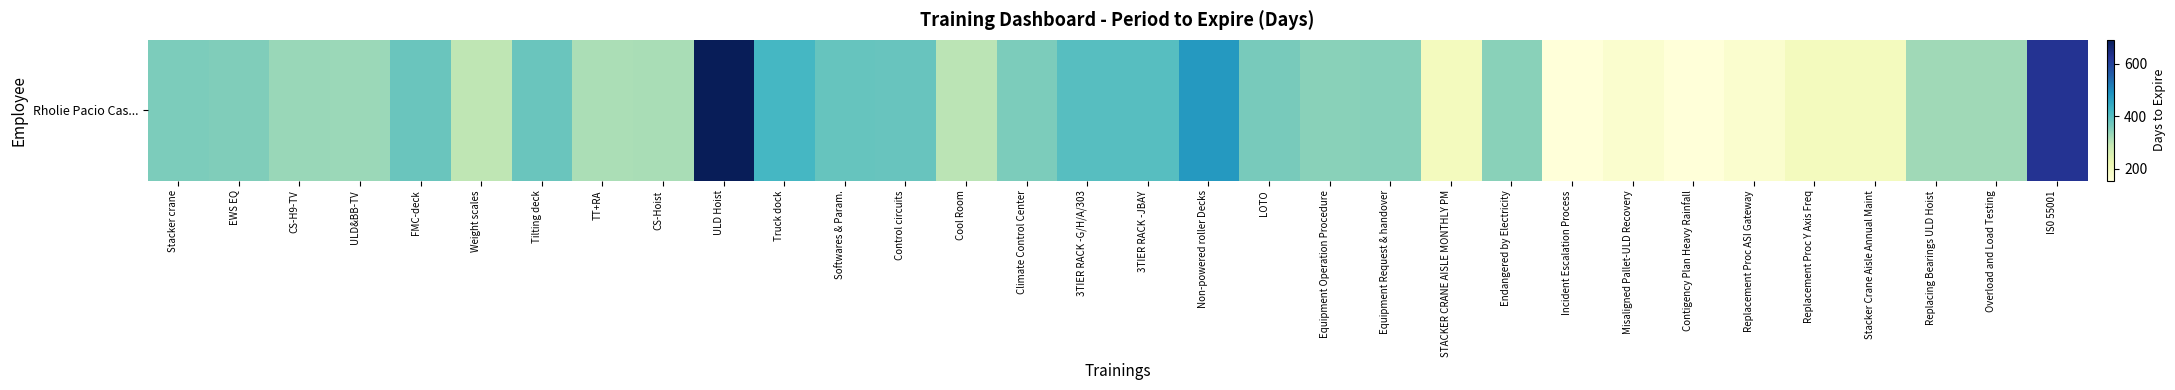

What is the ratio of the value at Overload and Load Testing to the value at Replacement Proc Y Axis Freq?

1.6